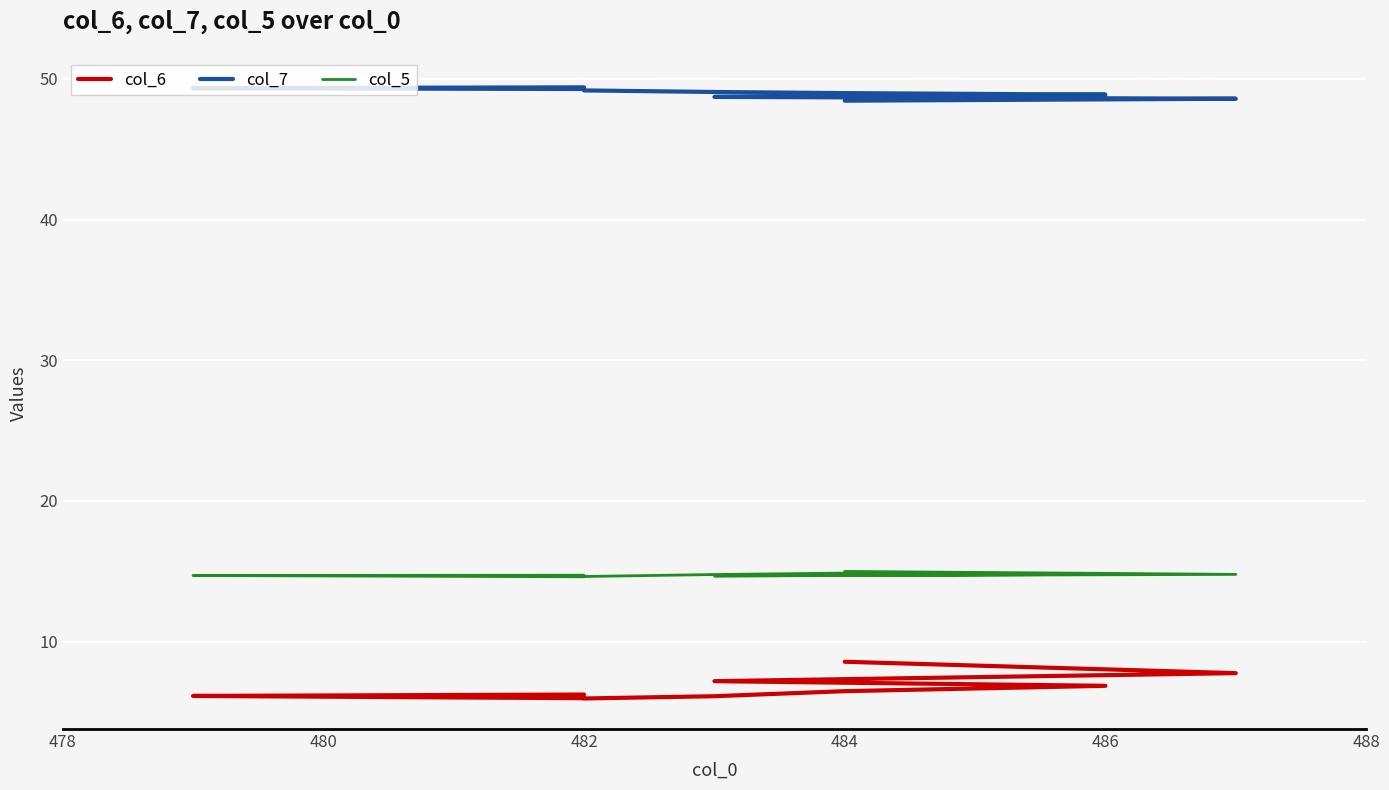

The value of col_7 at 484 is 49.0. True or false?

True